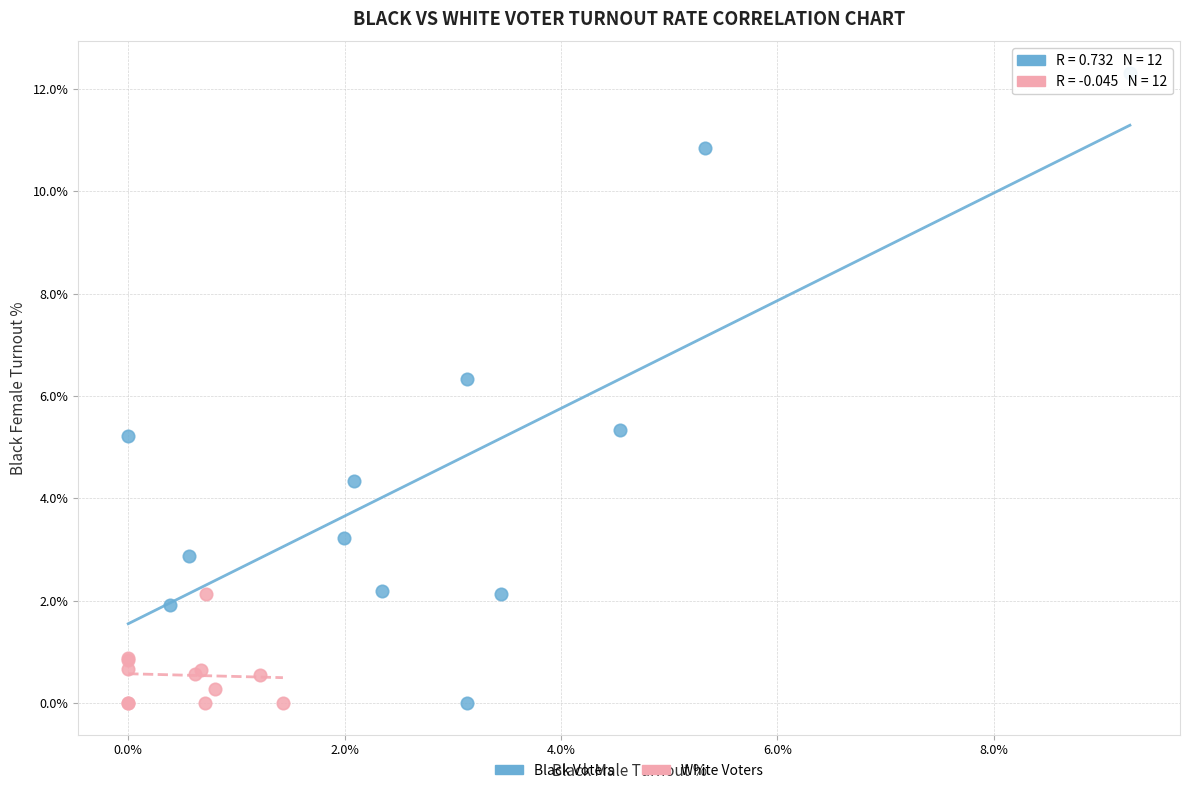

Which series has the widest spread of Y values?

Black Voters